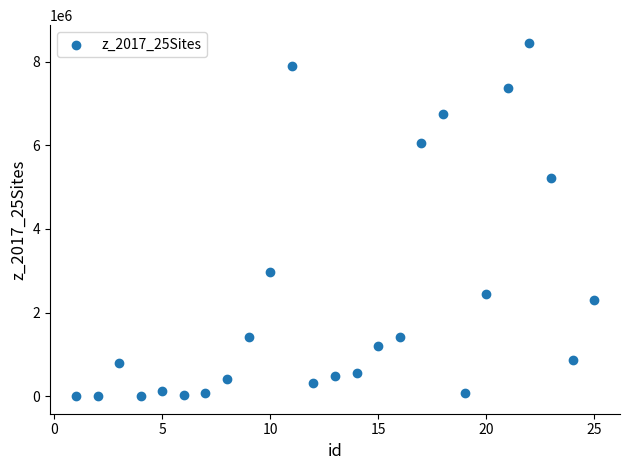

What Y value in the scatter plot is closest to 4228538?

5225548.4